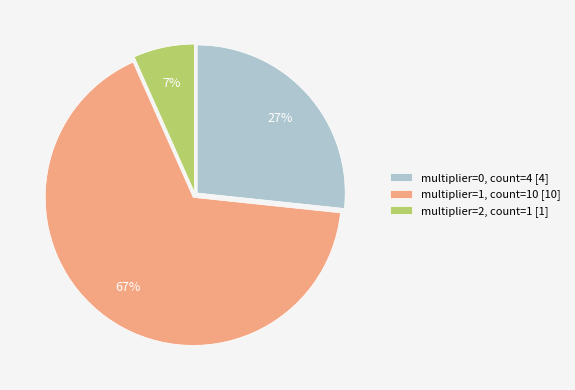

To the nearest percent, what is the combined percentage of multiplier=0 and multiplier=1?

93%